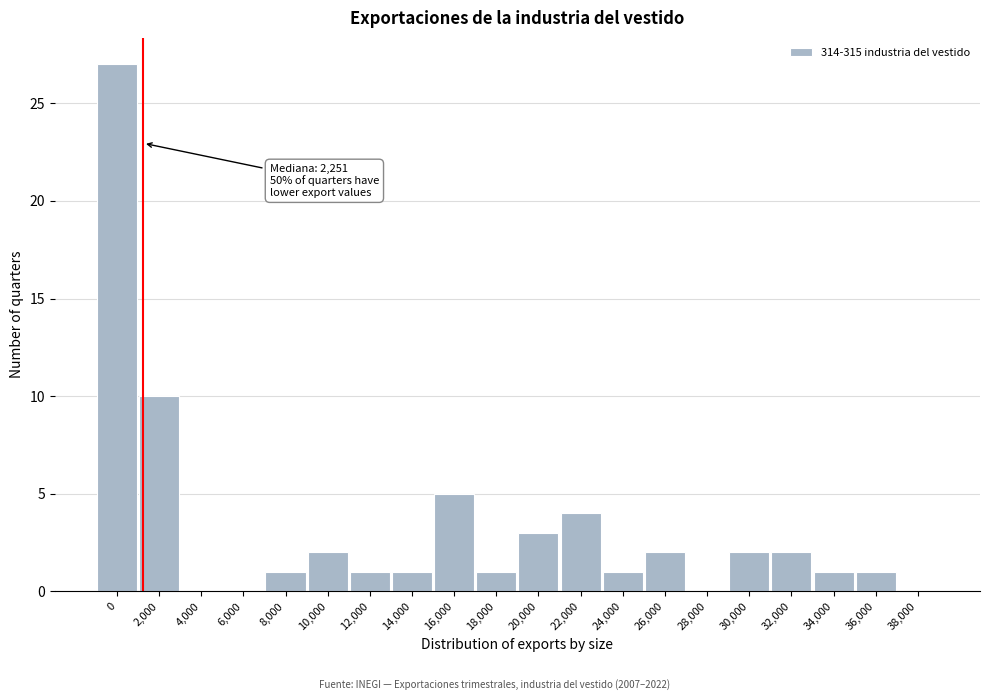

Reading left to right, transcribe all the data shown in this chart.

0=27	2,000=10	4,000=0	6,000=0	8,000=1	10,000=2	12,000=1	14,000=1	16,000=5	18,000=1	20,000=3	22,000=4	24,000=1	26,000=2	28,000=0	30,000=2	32,000=2	34,000=1	36,000=1	38,000=0